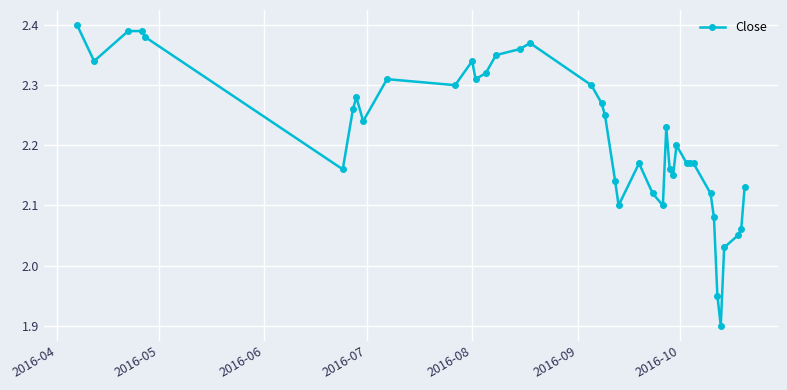

What is the difference between the maximum and minimum values?

0.5